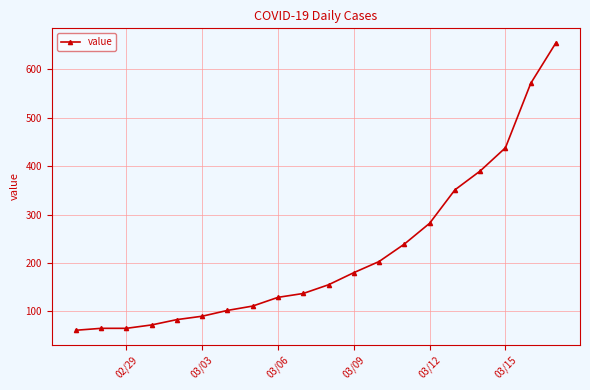

What is the value of the 16th point from the left?

351